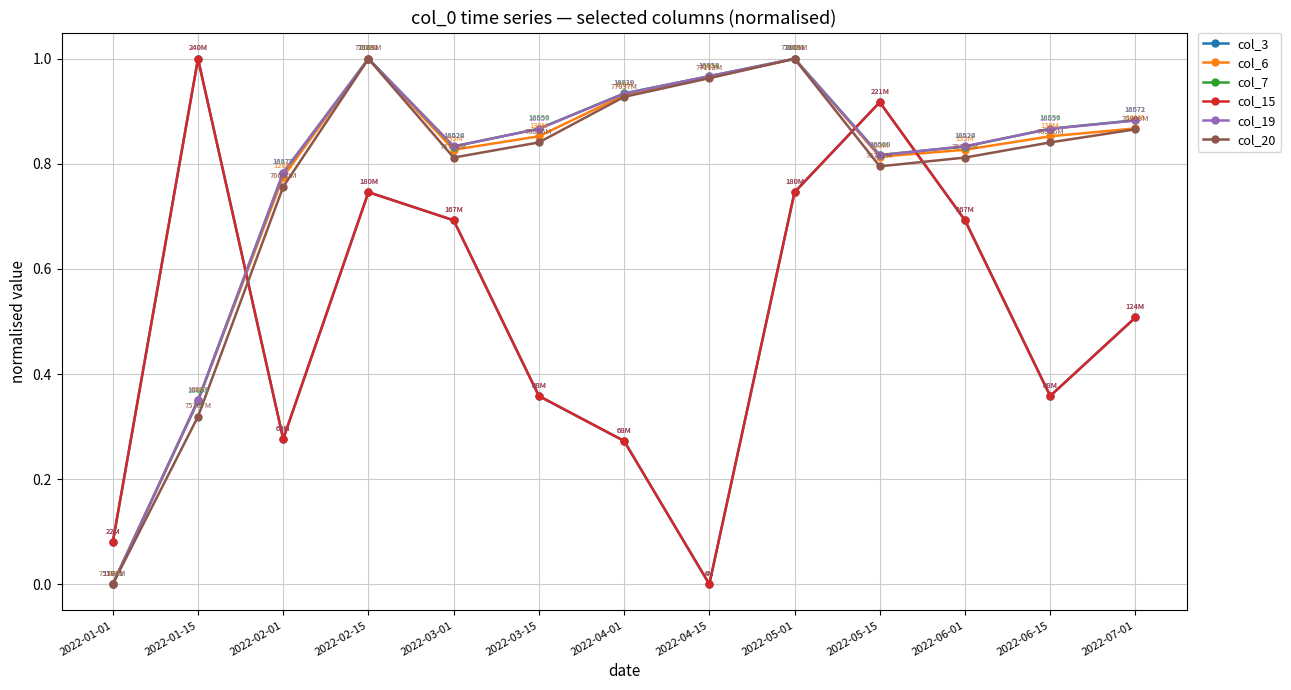

Is the value of col_6 at 2022-07-01 greater than the value of col_15 at 2022-06-01?

Yes